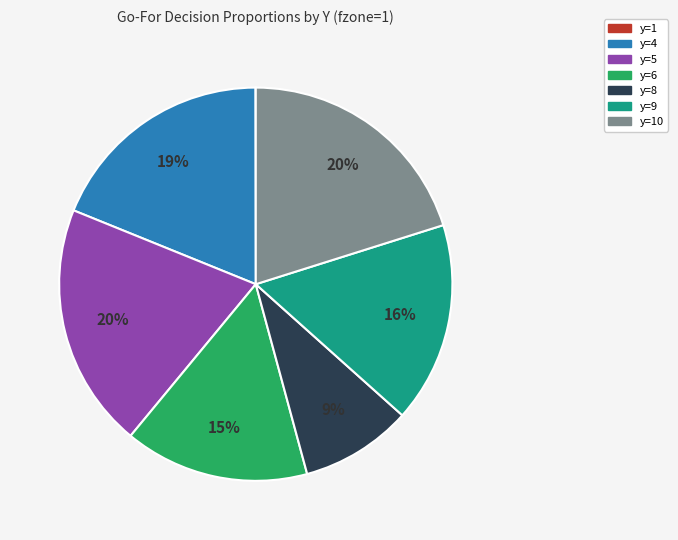

To the nearest percent, what is the average slice percentage?

14%